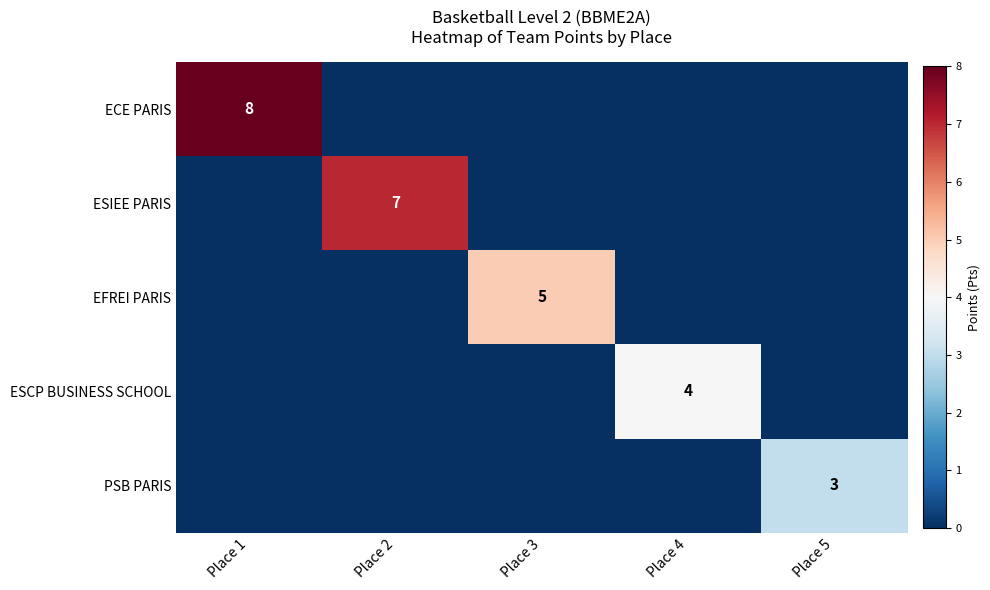

True or false: PSB PARIS has a value of 3 at Place 5.

True